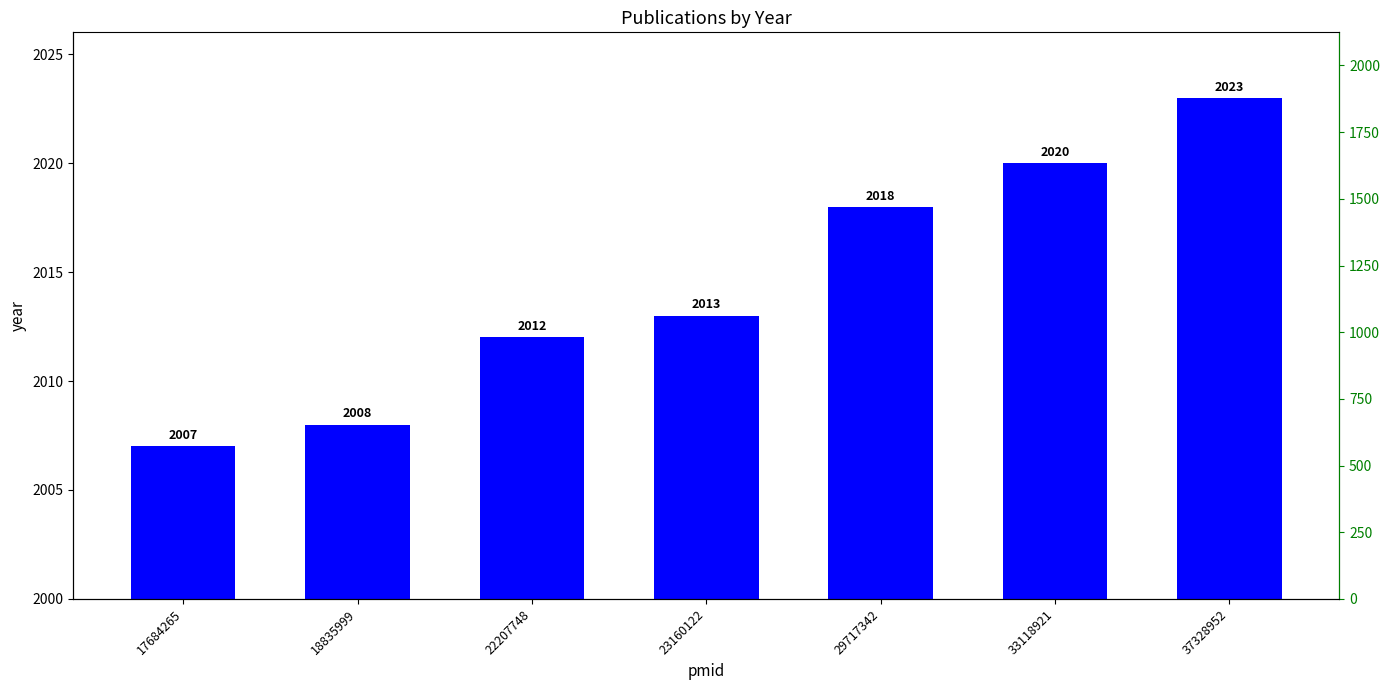

Approximately how many times larger is the value at 37328952 compared to 23160122?

1.0